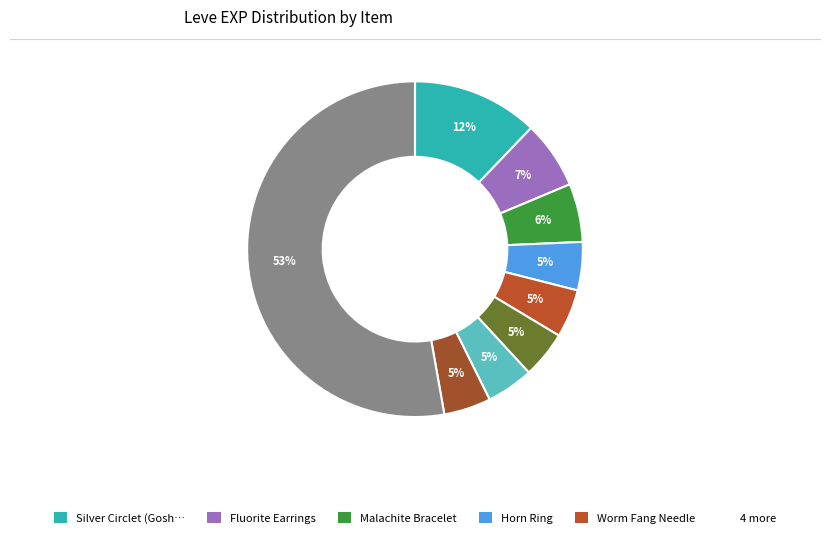

Which category has the smallest portion of the pie?

Copper Wristlets